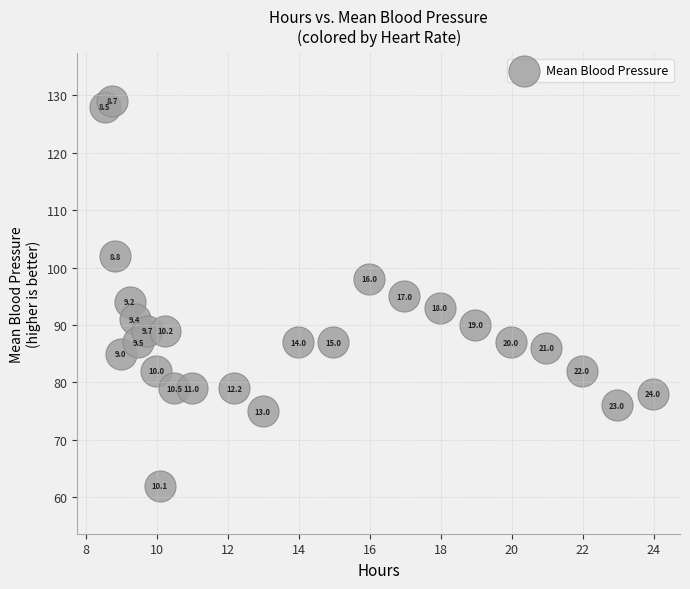

What Y value in the scatter plot is closest to 95?

95